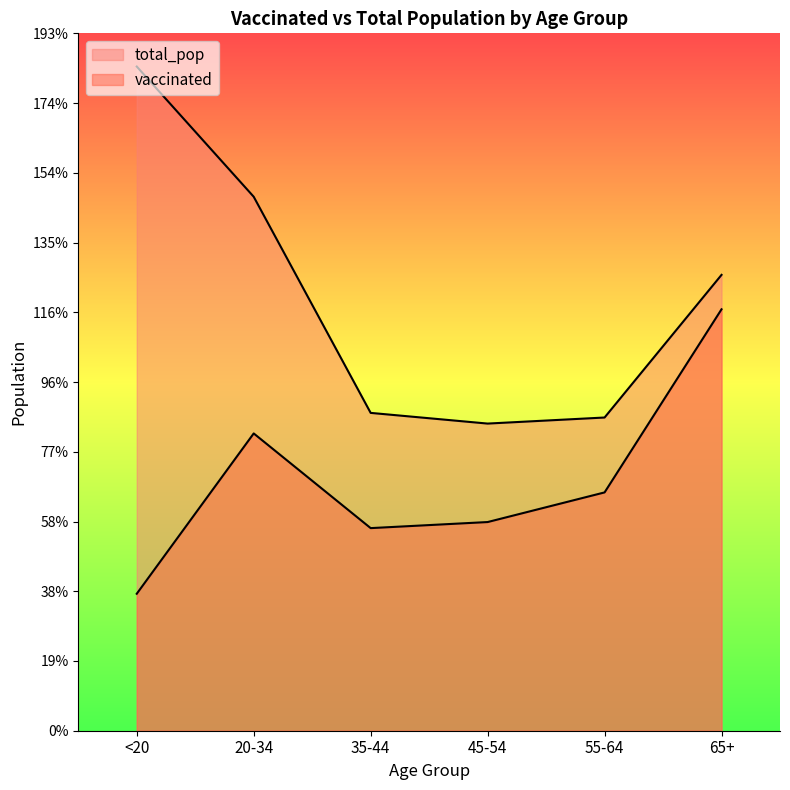

What is the difference between the vaccinated values at 55-64 and 45-54?

82202